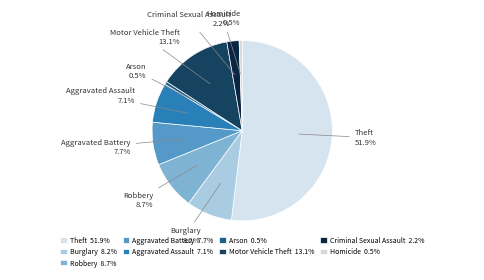

To the nearest percent, what percentage of the pie is Robbery?

9%